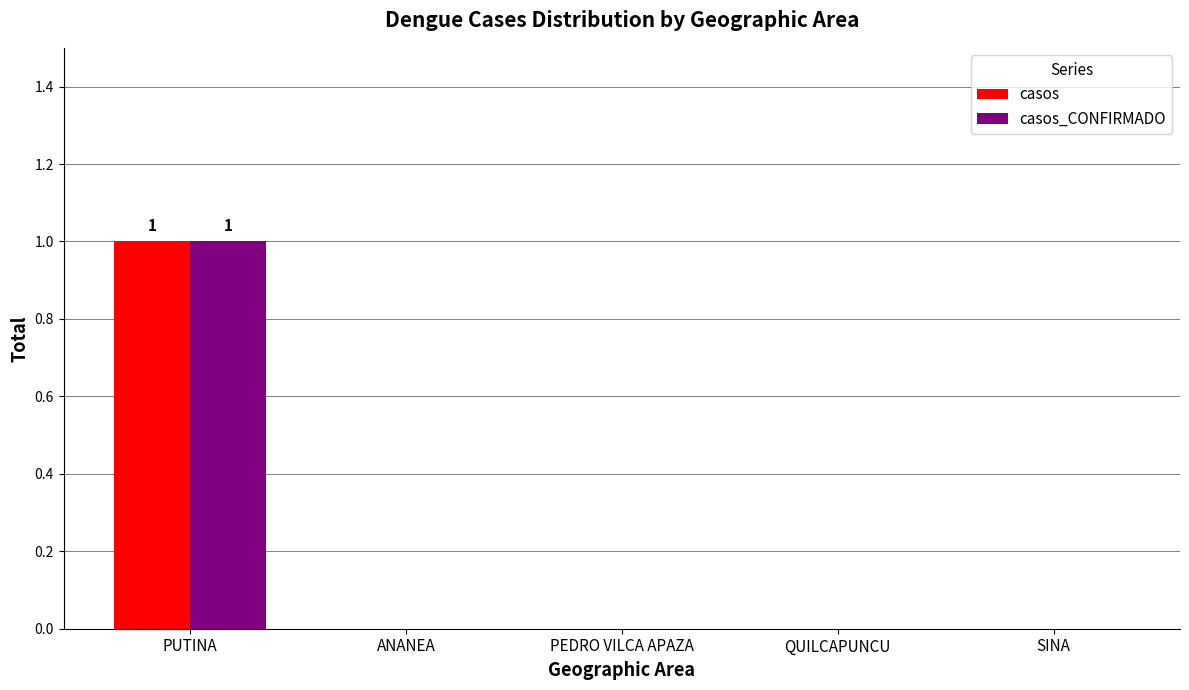

The casos_CONFIRMADO series shows 0 at QUILCAPUNCU. True or false?

True